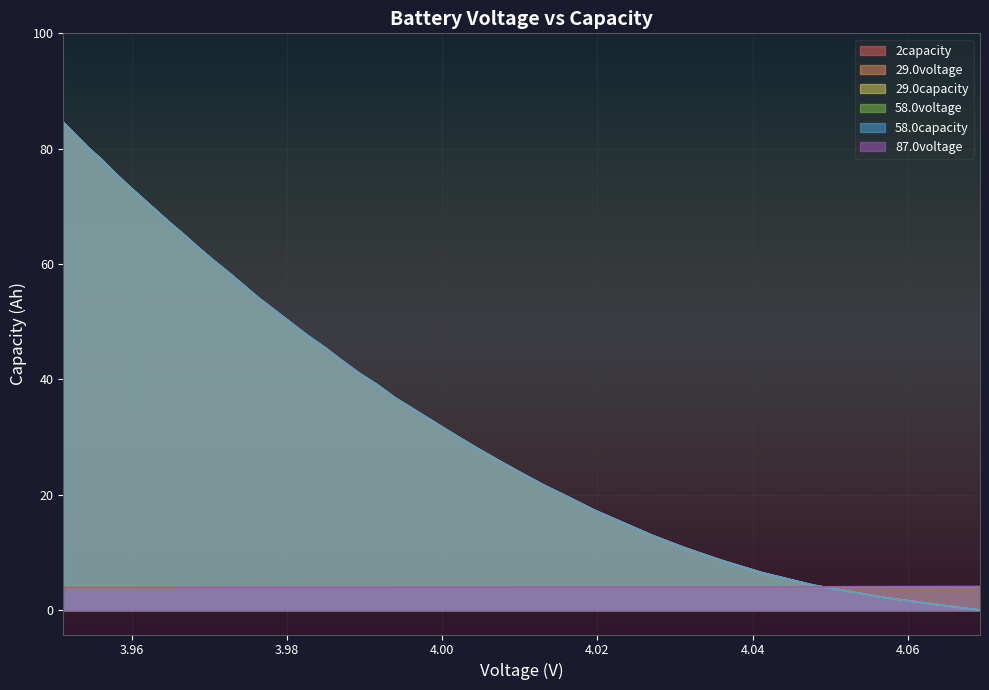

What is the greatest value displayed?

84.5